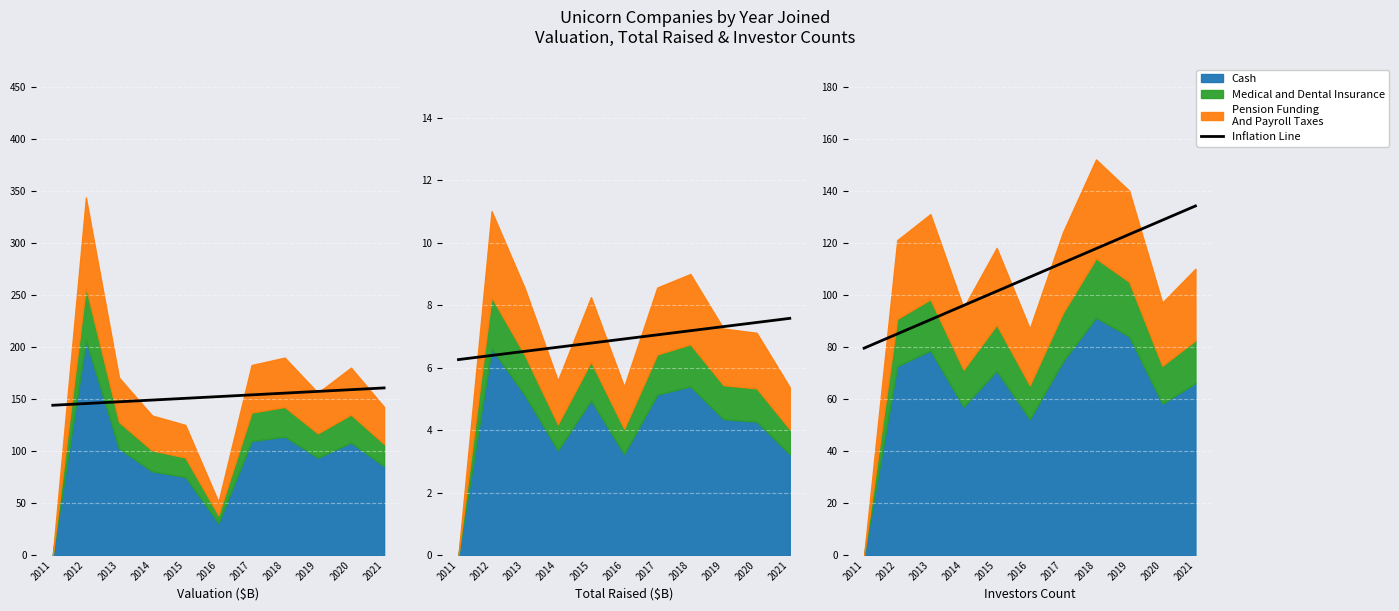

What is the sum of the values at 2013 and 2014?

186.3